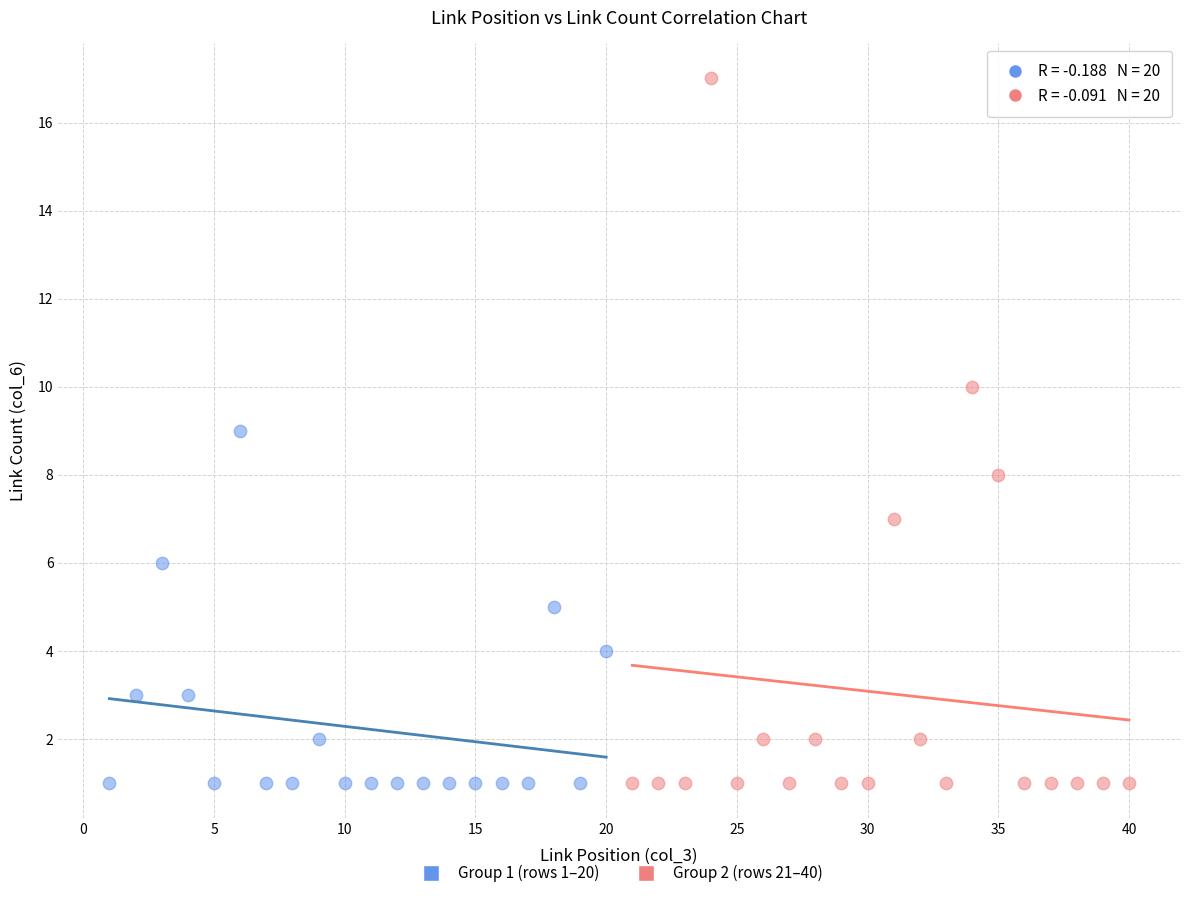

Which series reaches the maximum Y coordinate?

Group 2 (rows 21–40)